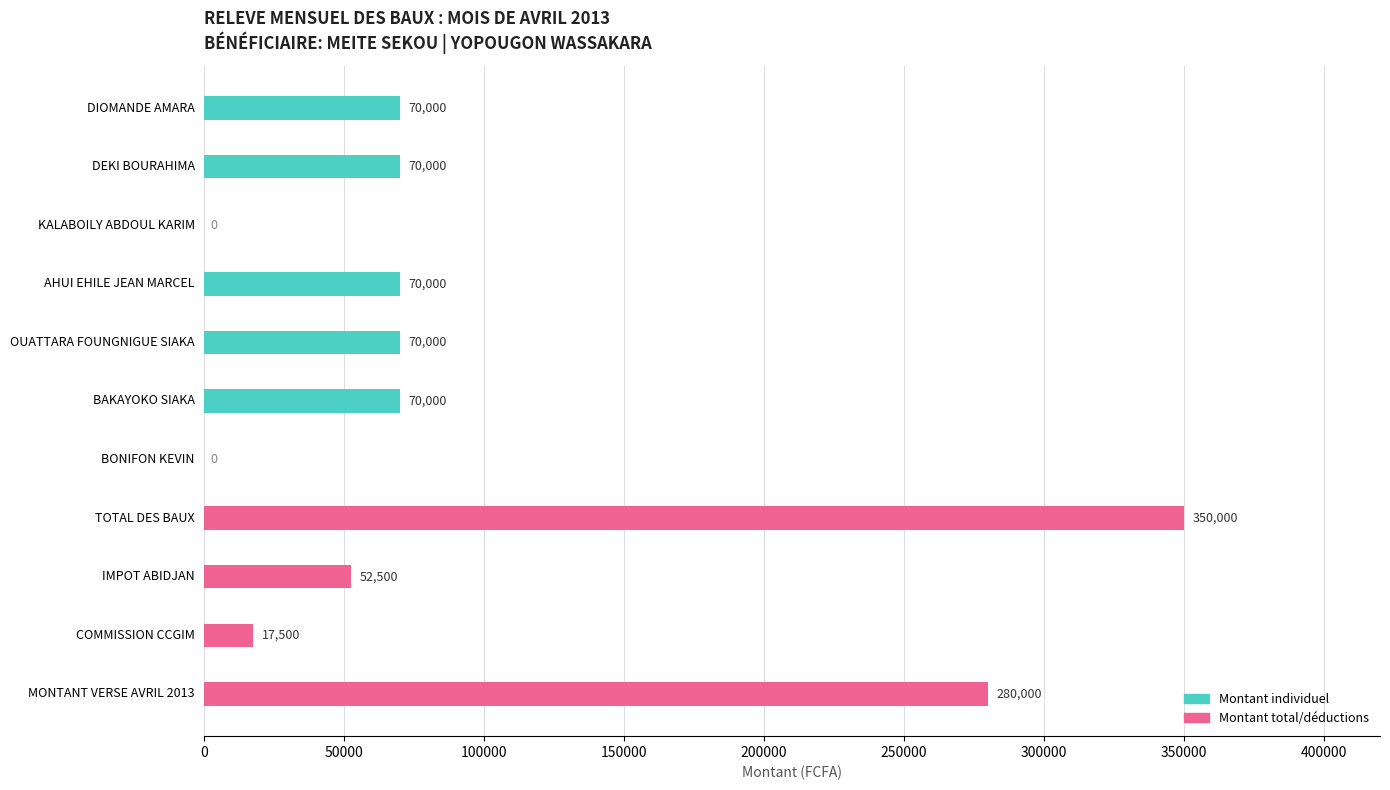

Between BAKAYOKO SIAKA and BONIFON KEVIN, which series saw the biggest shift?

Montant individuel